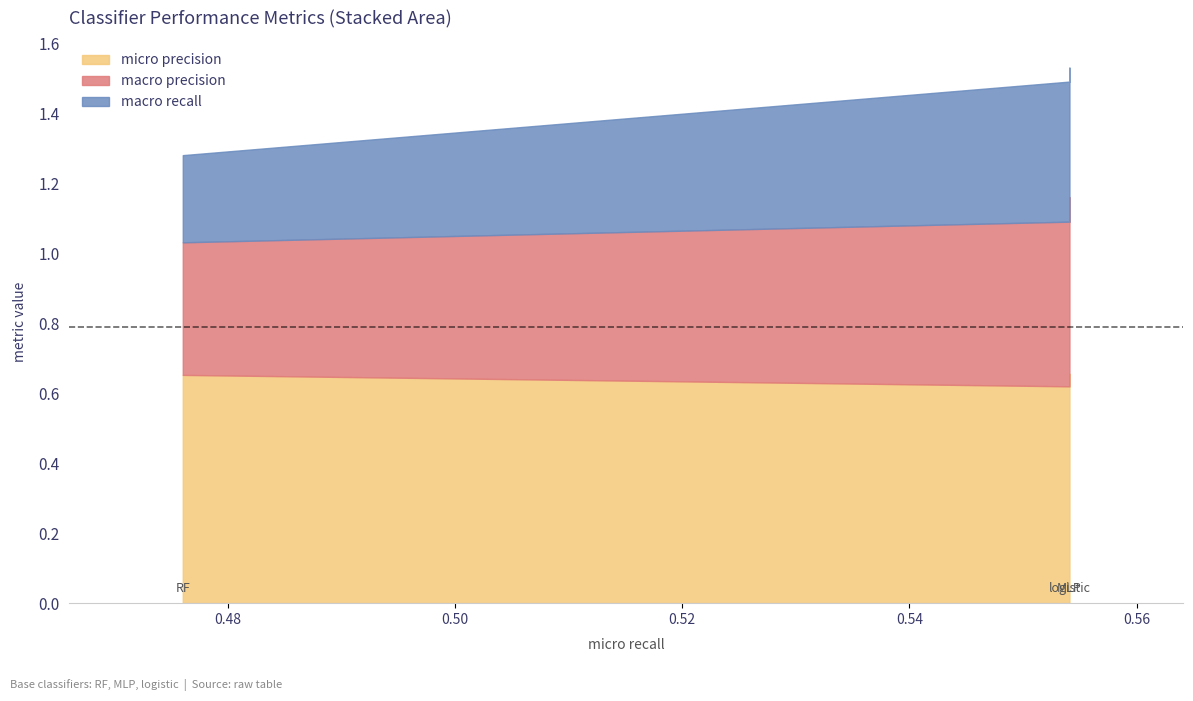

At which category does the chart reach its peak across all series?

0.5540921919096896